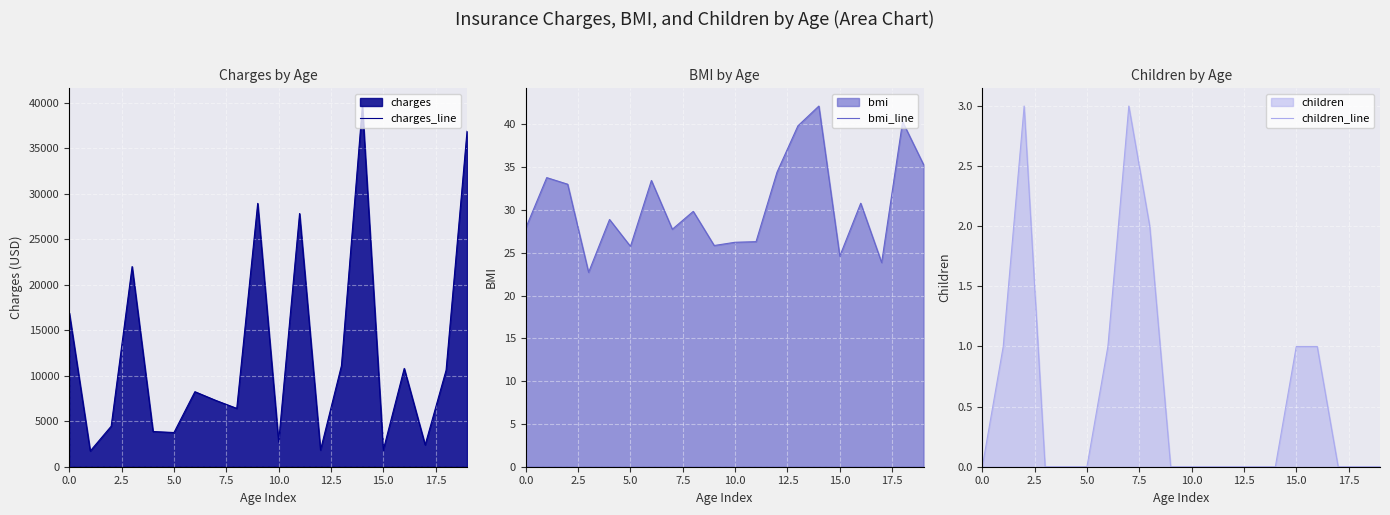

What is the lowest value of the charges_line series?

1725.6